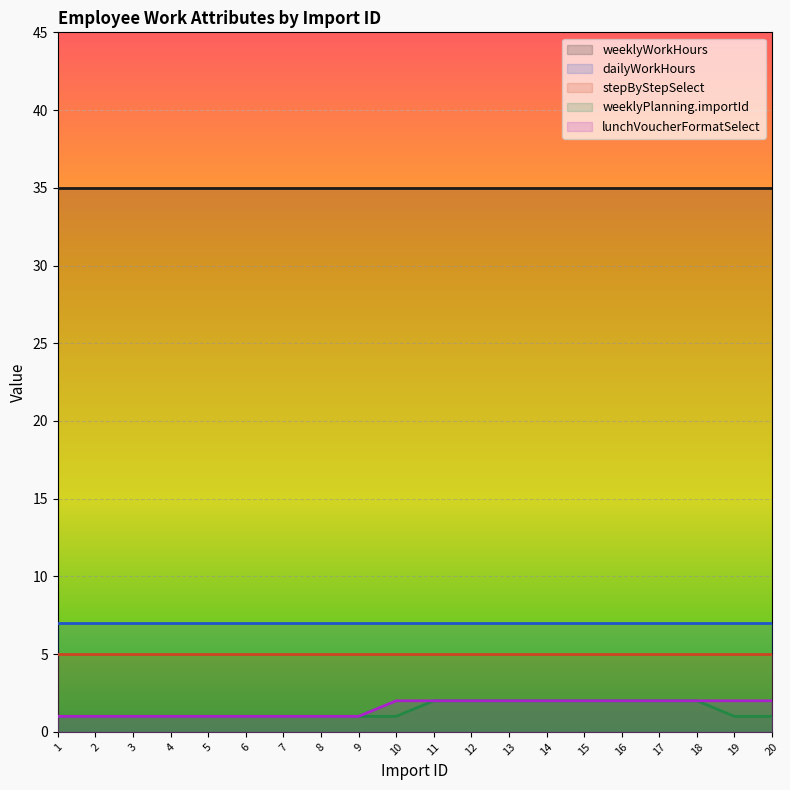

At how many categories does at least one series exceed 15?

20